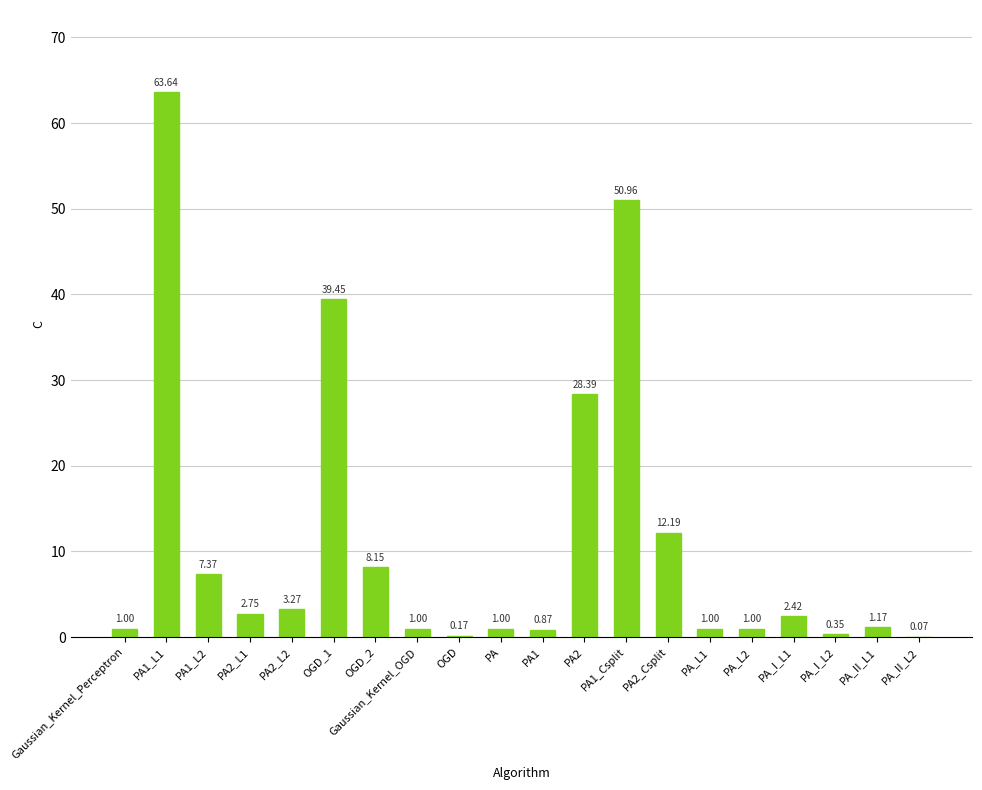

What is the change in value from PA2_Csplit to PA_I_L1?

-9.8